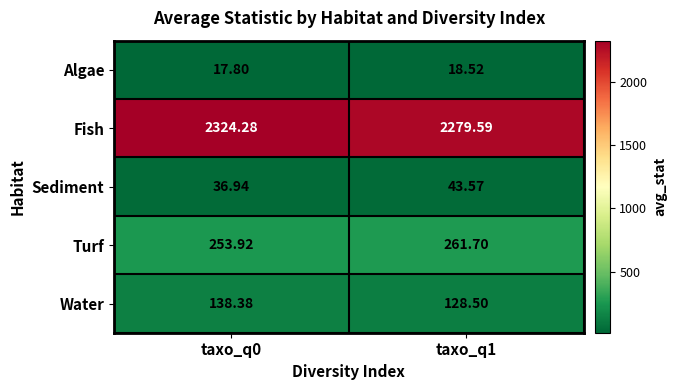

How many series are shown in this chart?

5